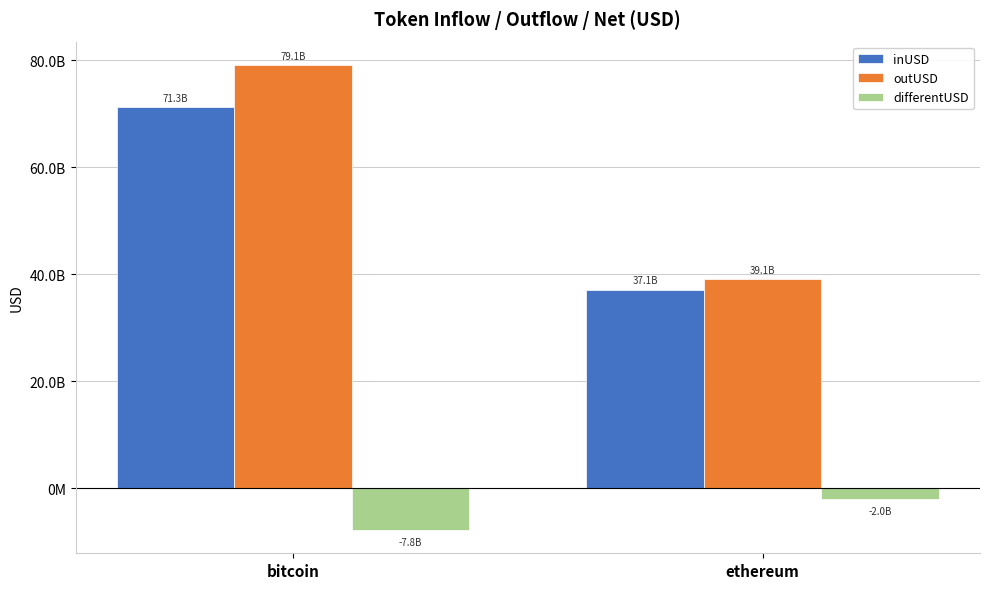

Does the chart contain stacked bars?

No